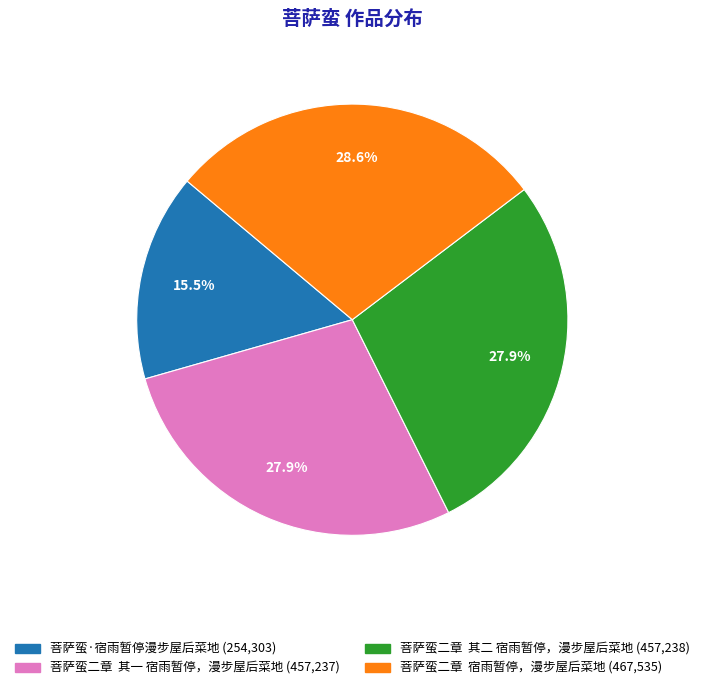

Which slice is the largest?

菩萨蛮二章 宿雨暂停，漫步屋后菜地